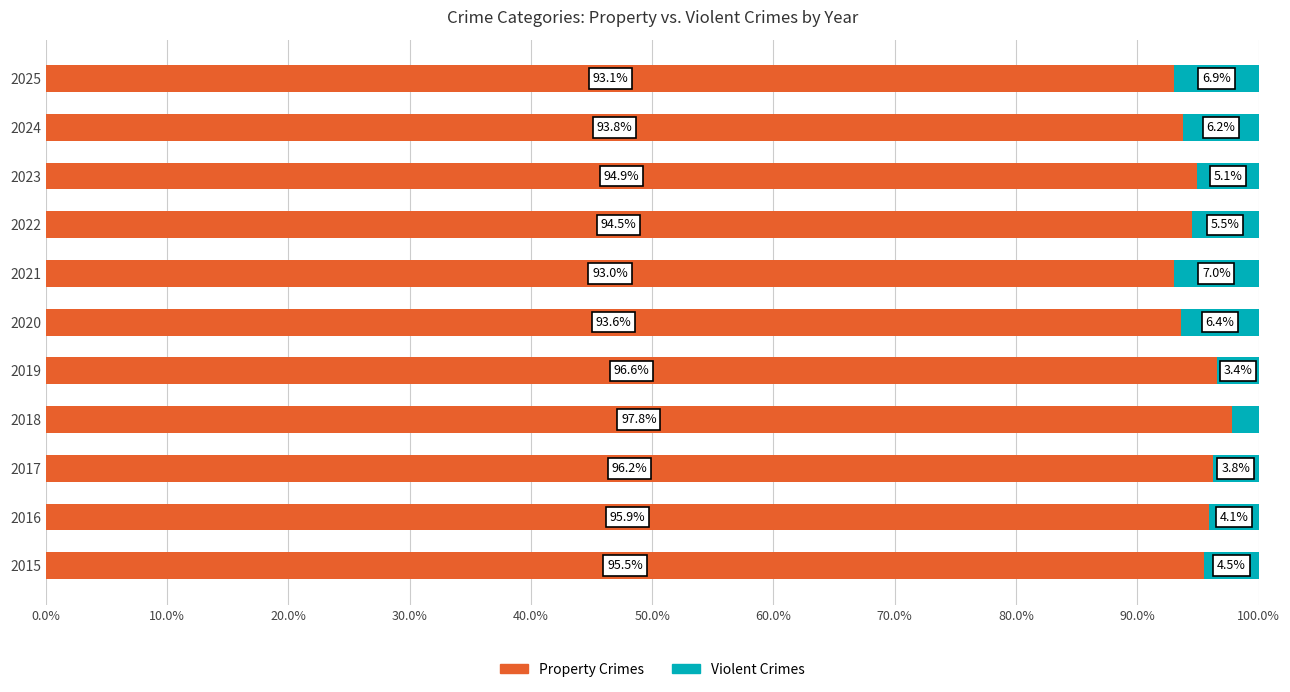

List the labels in order of Property Crimes value, largest first.

2018, 2019, 2017, 2016, 2015, 2023, 2022, 2024, 2020, 2025, 2021